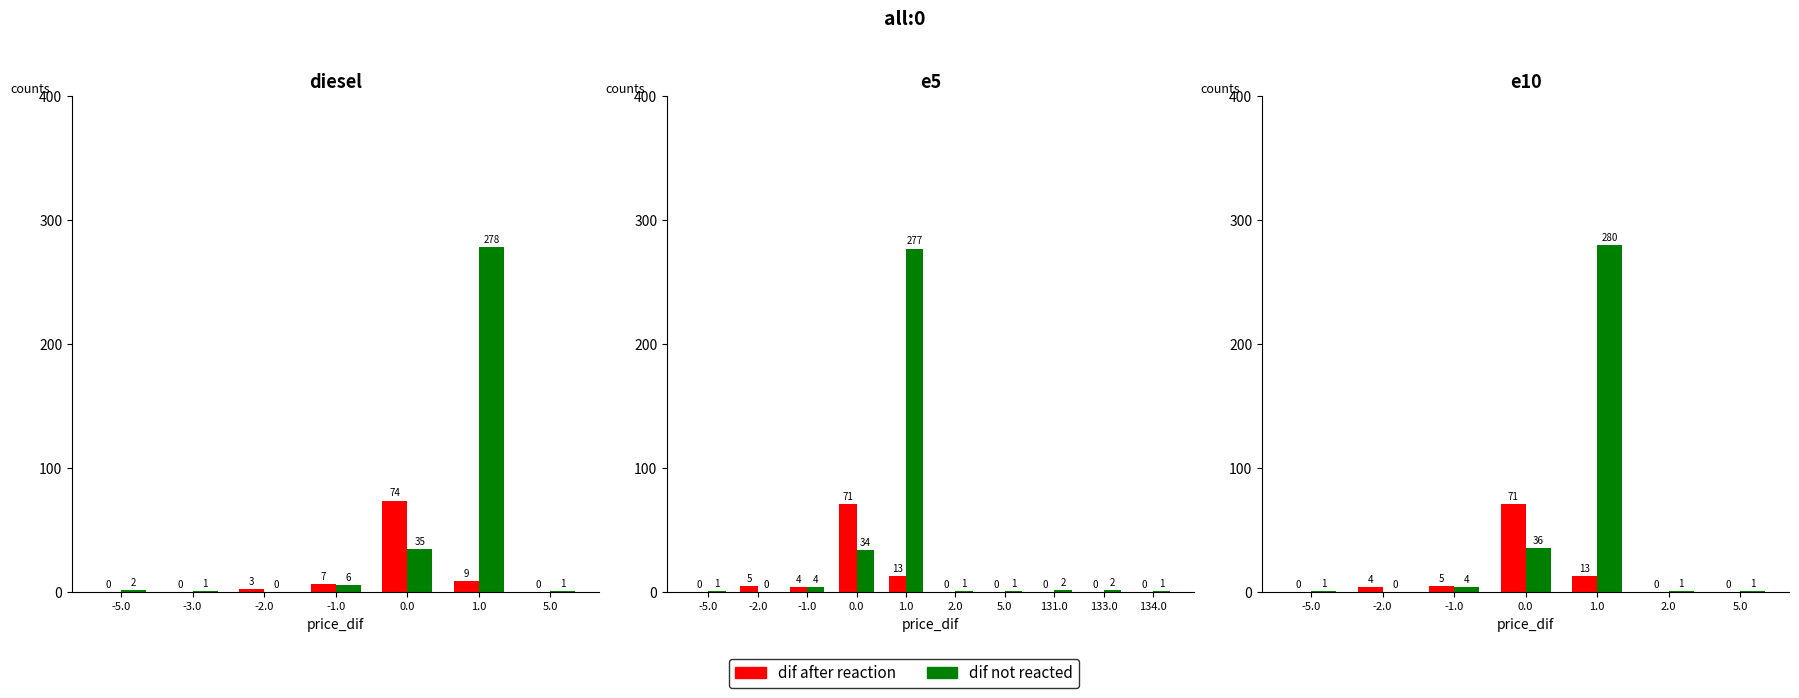

Are the bars horizontal?

No